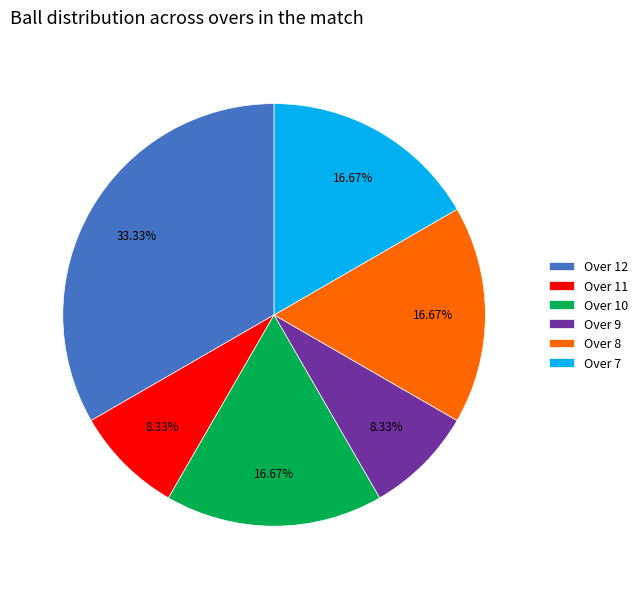

Which has a higher value, Over 12 or Over 10?

Over 12